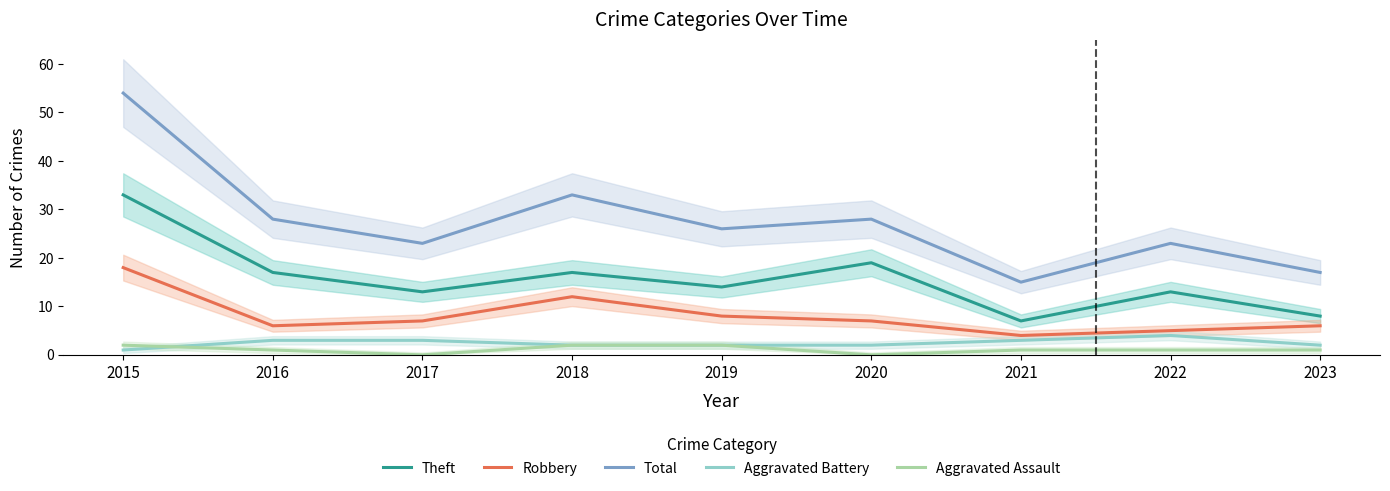

Which series has the largest total across all categories?

Total